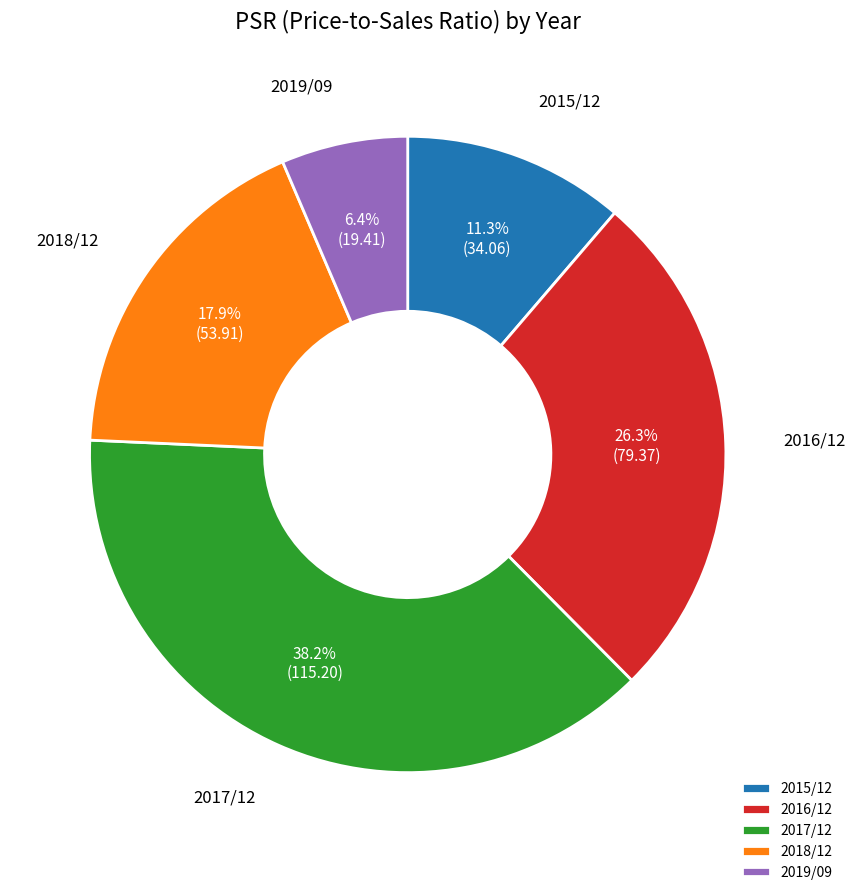

Which category has the smallest portion of the pie?

2019/09